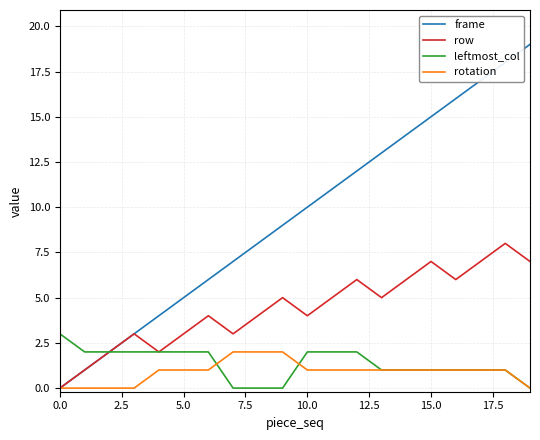

Which series has the widest spread of values?

frame